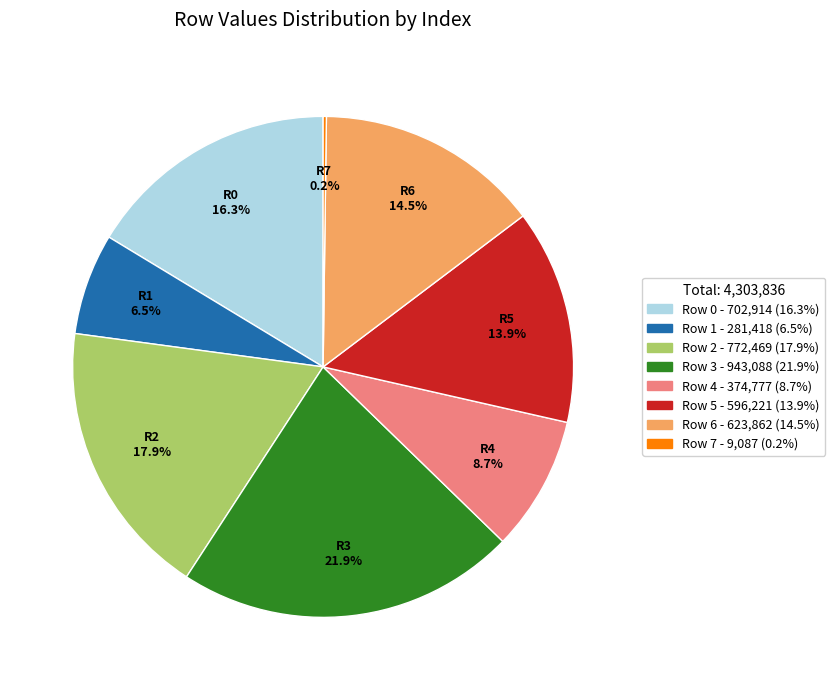

Between Row 6 and Row 5, which is larger?

Row 6